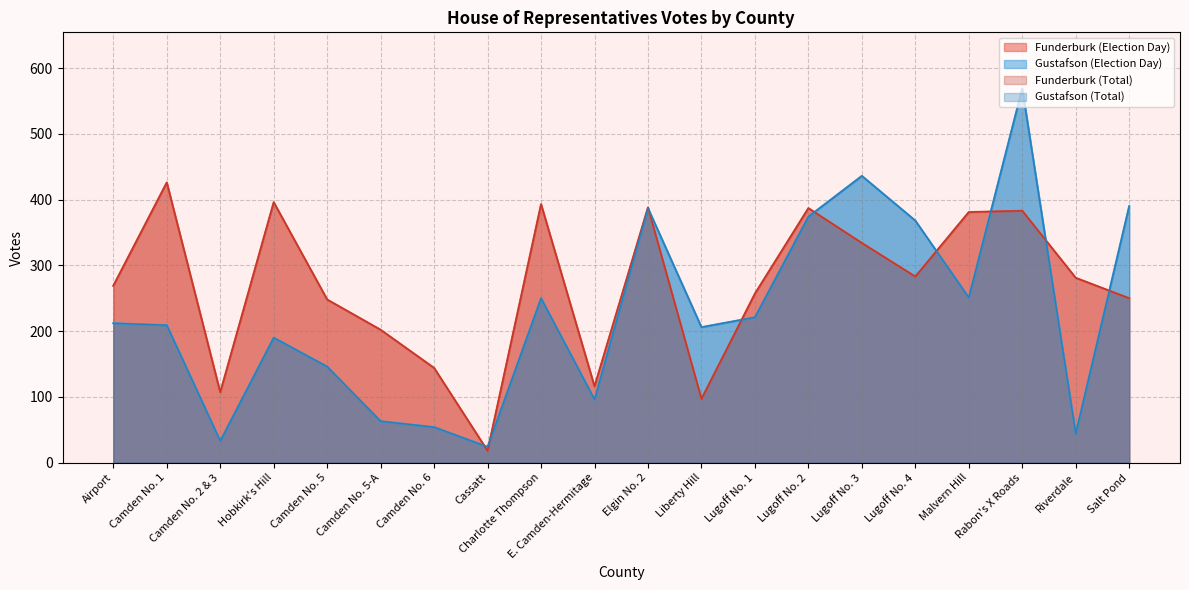

What position from the right is Elgin No. 2?

10